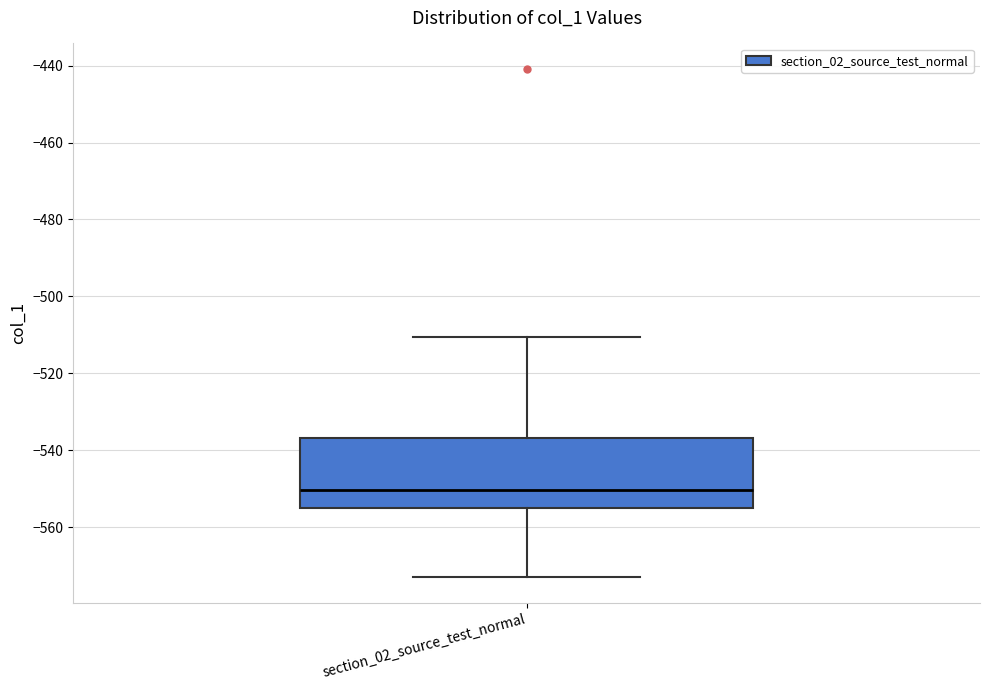

Where does the upper whisker of the box for section_02_source_test_normal end on the y-axis? The values are not printed on the chart, so give them approximately, as read against the axis.

-510